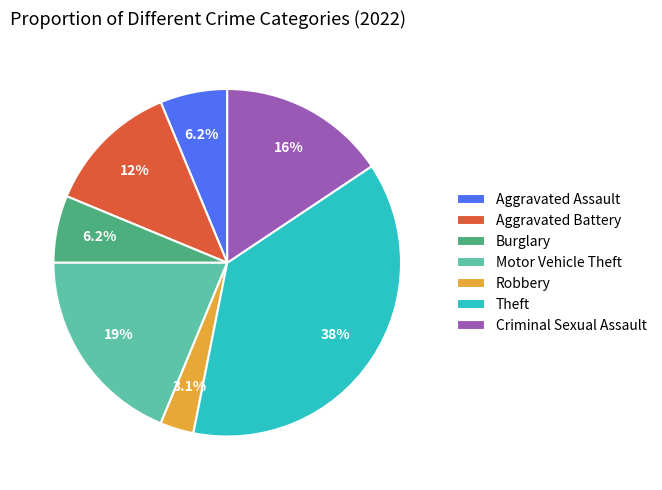

How many segments does this pie chart have?

7